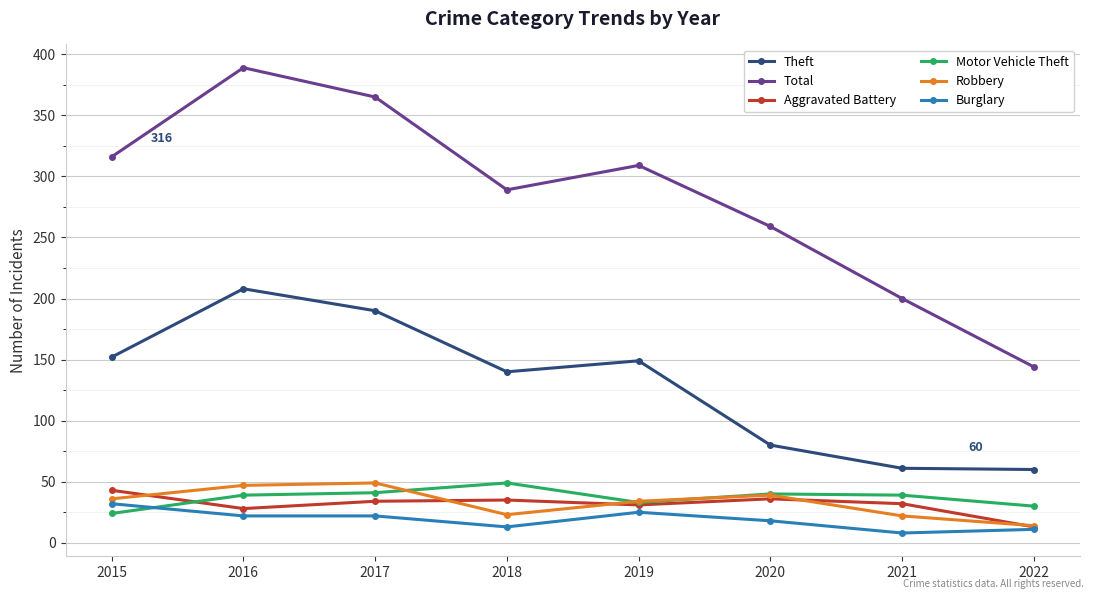

At which category does the chart reach its peak across all series?

2016